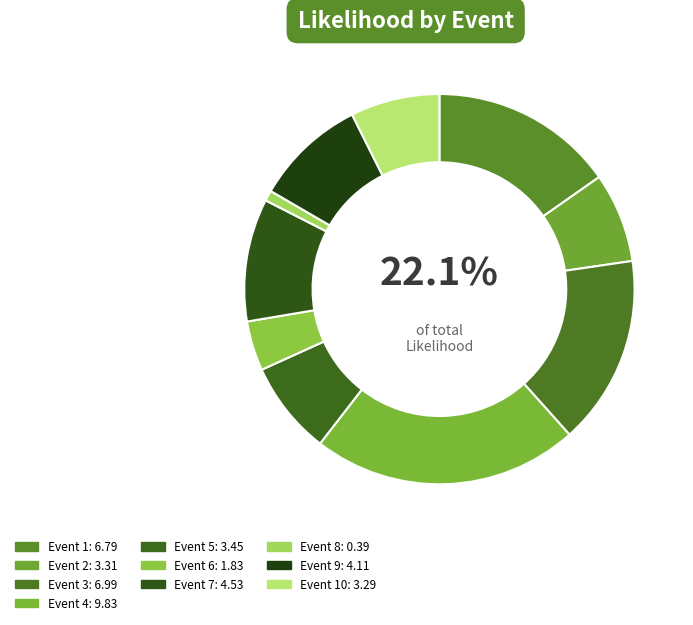

What is the smallest slice in the pie chart?

Event 8